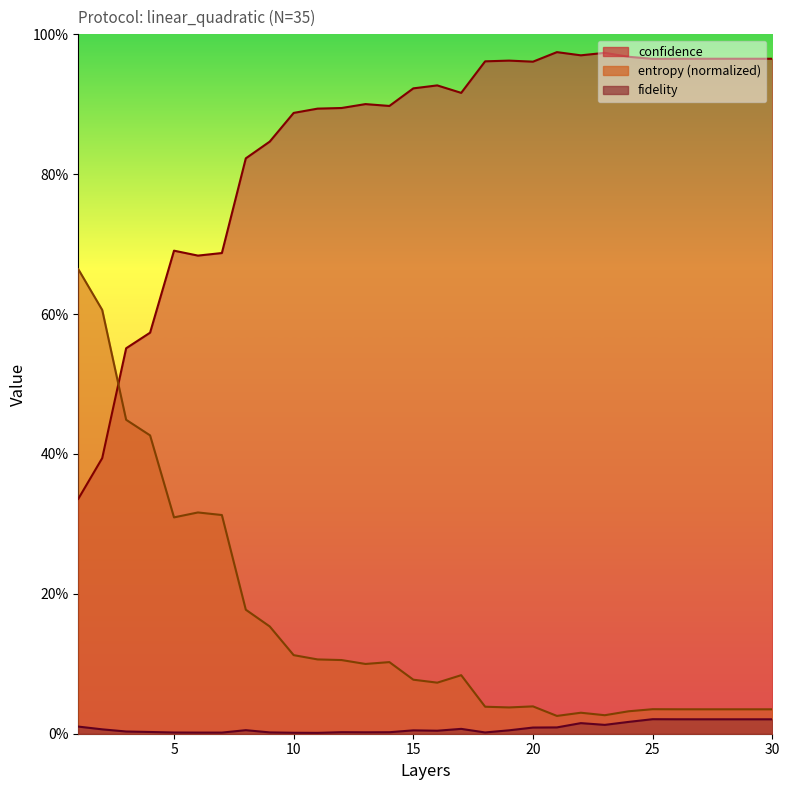

Where is the first local minimum for entropy?

5